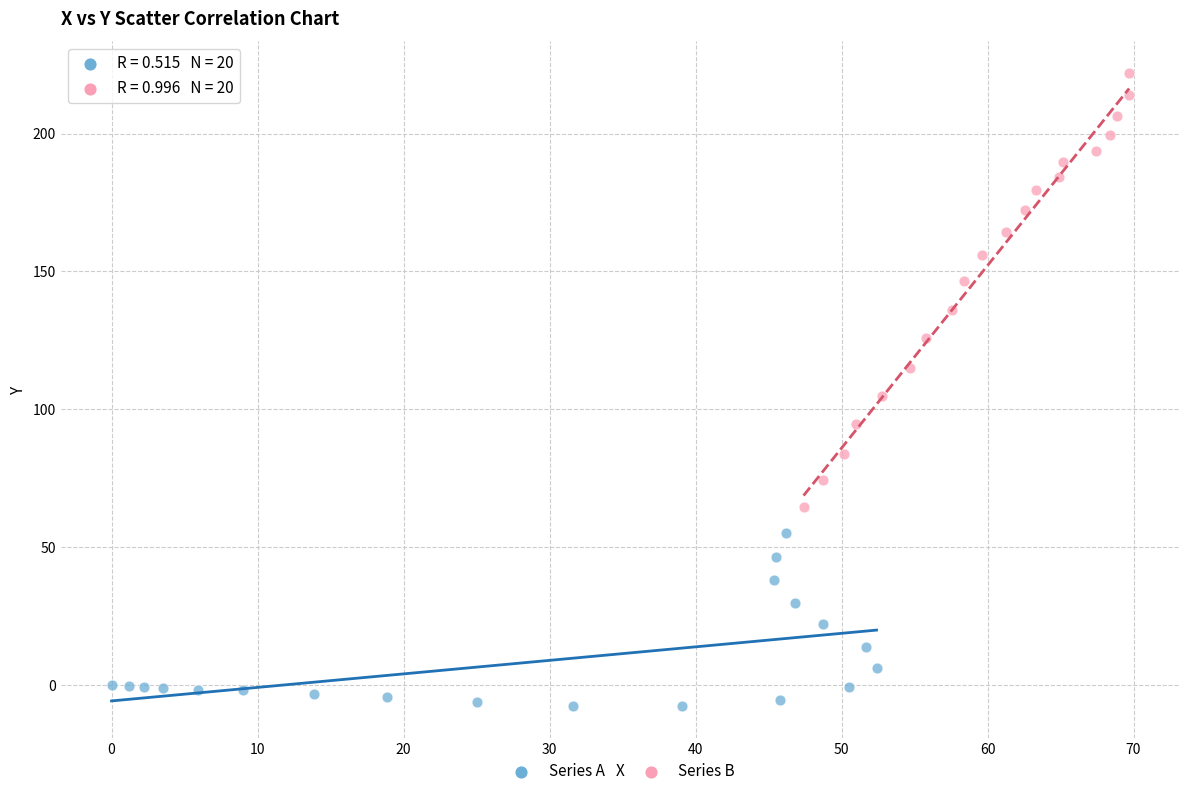

Which series has the largest Y range (max minus min)?

Series B